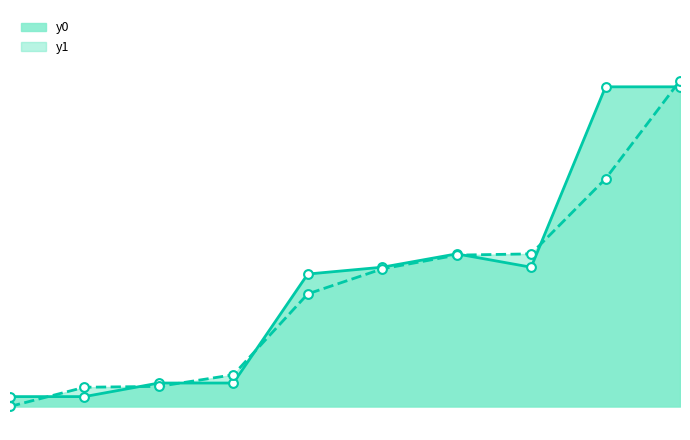

Which series has the largest total across all categories?

y0